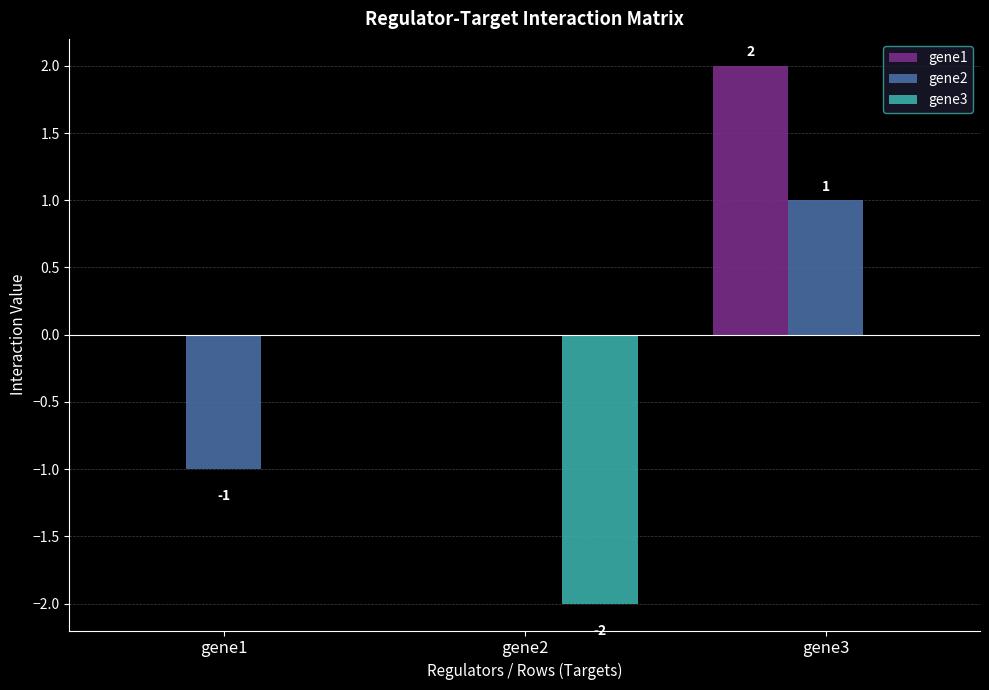

True or false: gene3 has a value of -1 at gene1.

False